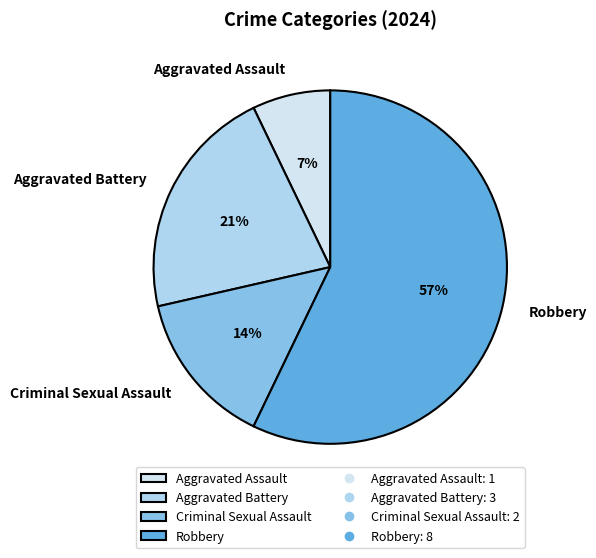

What percentage is the Criminal Sexual Assault slice, to the nearest percent?

14%